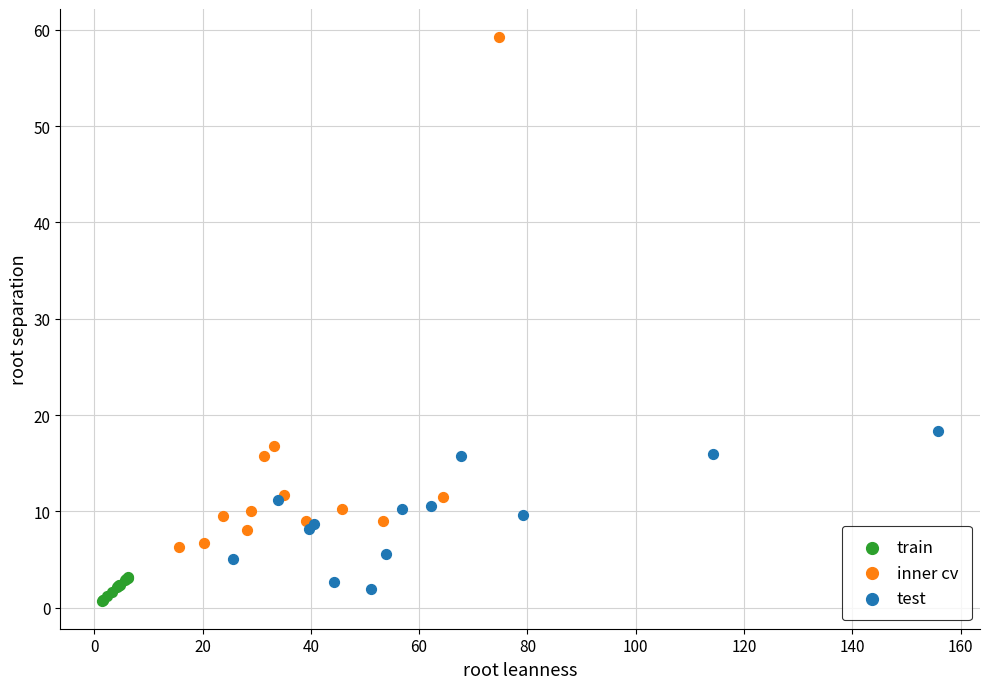

Which series has the widest spread of Y values?

inner cv